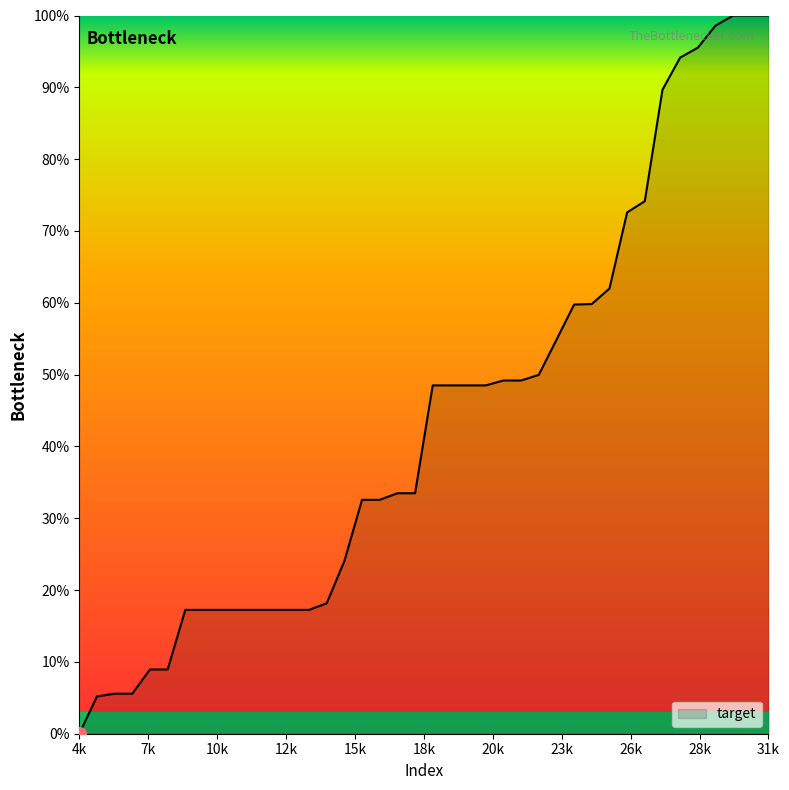

How many distinct data groups are displayed?

1